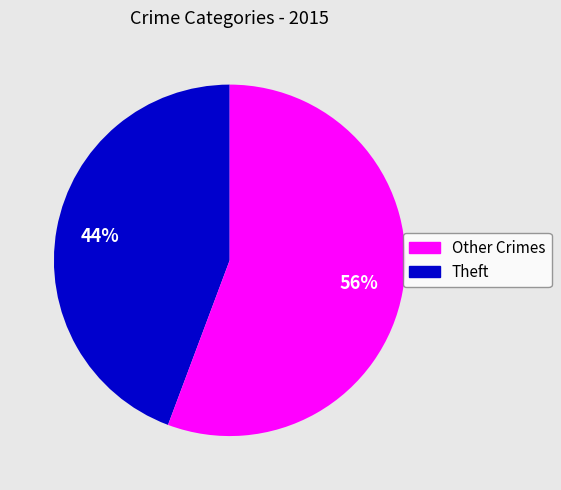

To the nearest percent, what is the average slice percentage?

50%